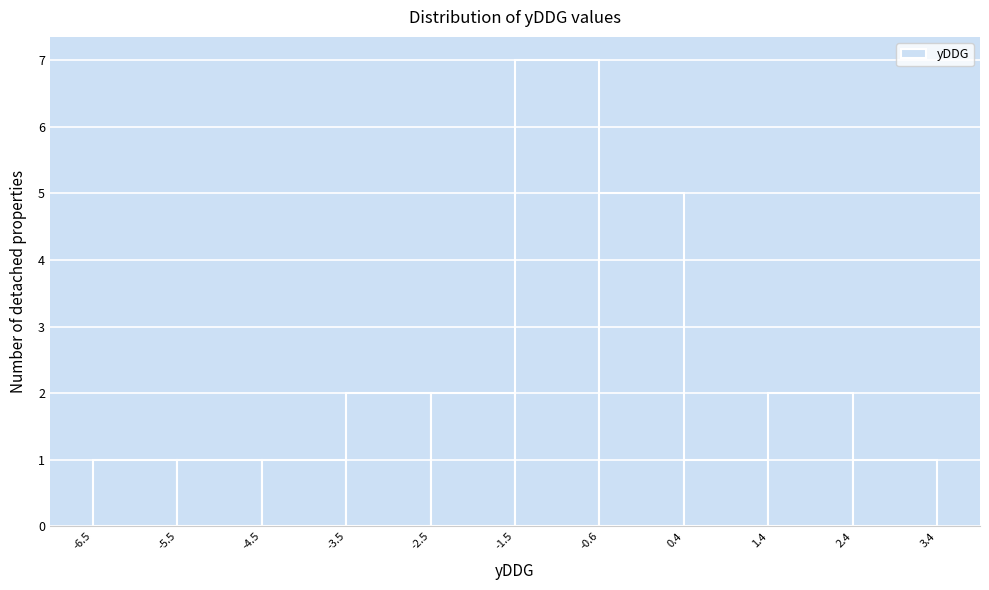

What is the height of the bar covering -4.5 to -3.5 on the x-axis? The values are not printed on the chart, so give them approximately, as read against the axis.

1